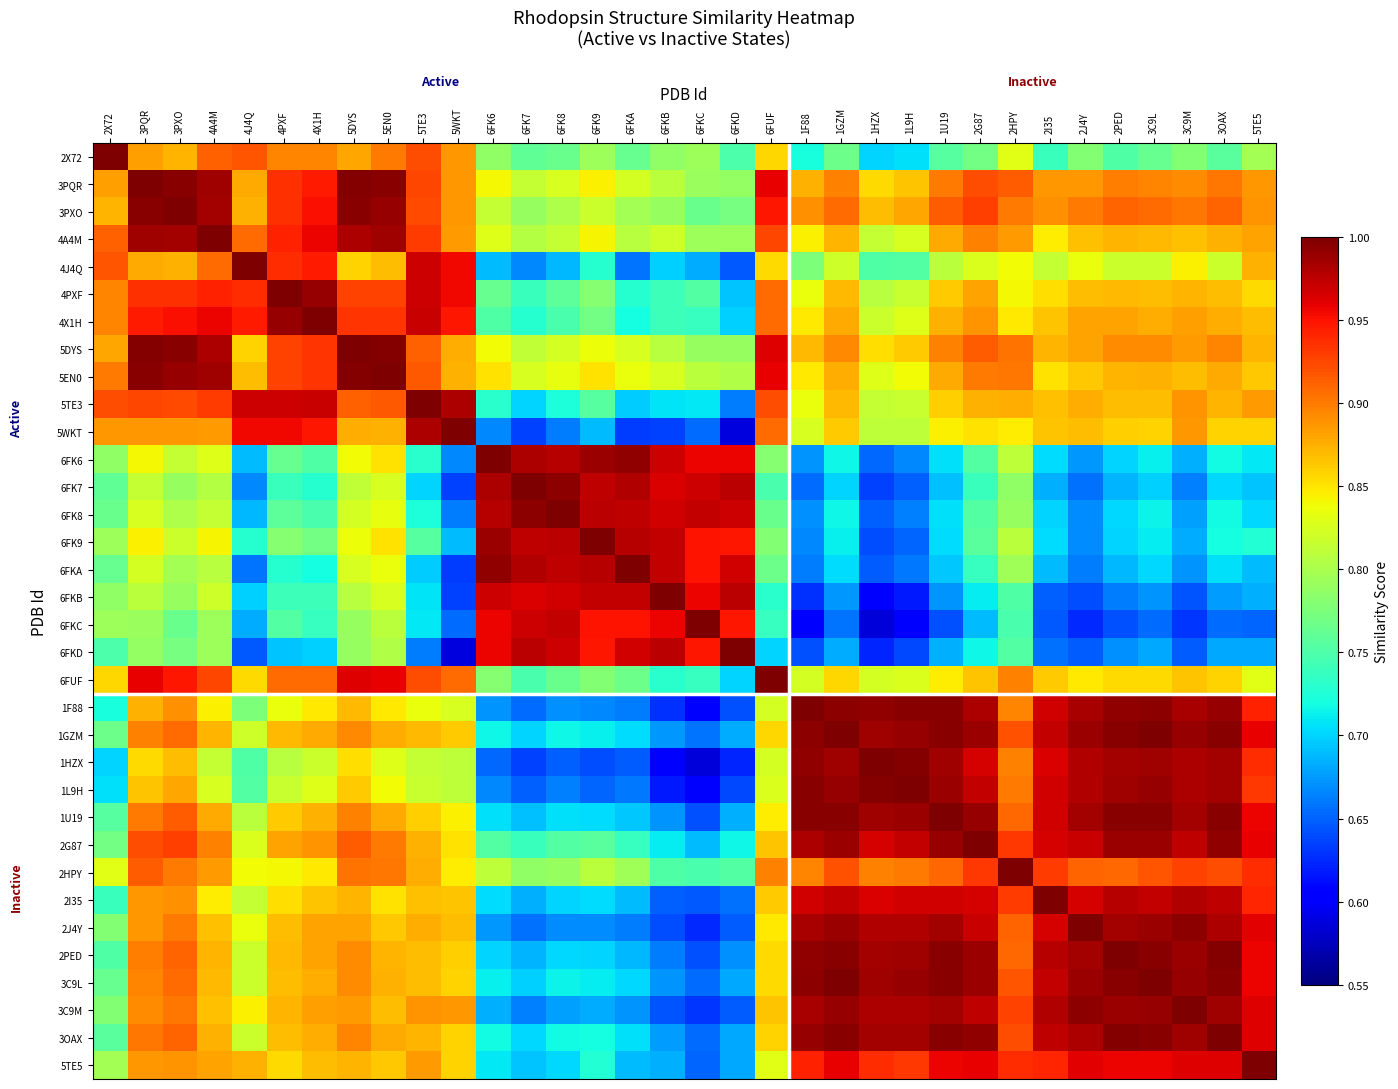

At how many categories does at least one series exceed 0?

34